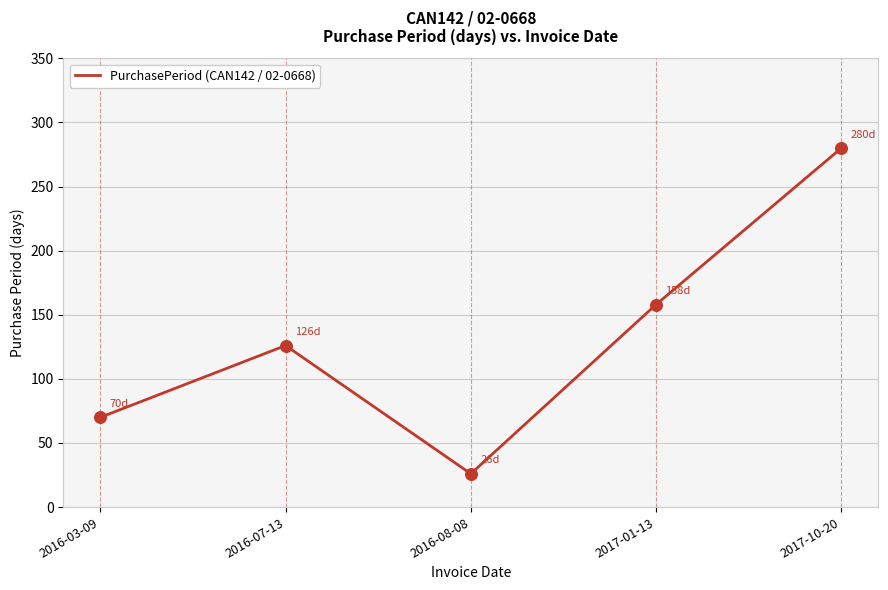

Which has a higher value, 2017-01-13 or 2016-03-09?

2017-01-13